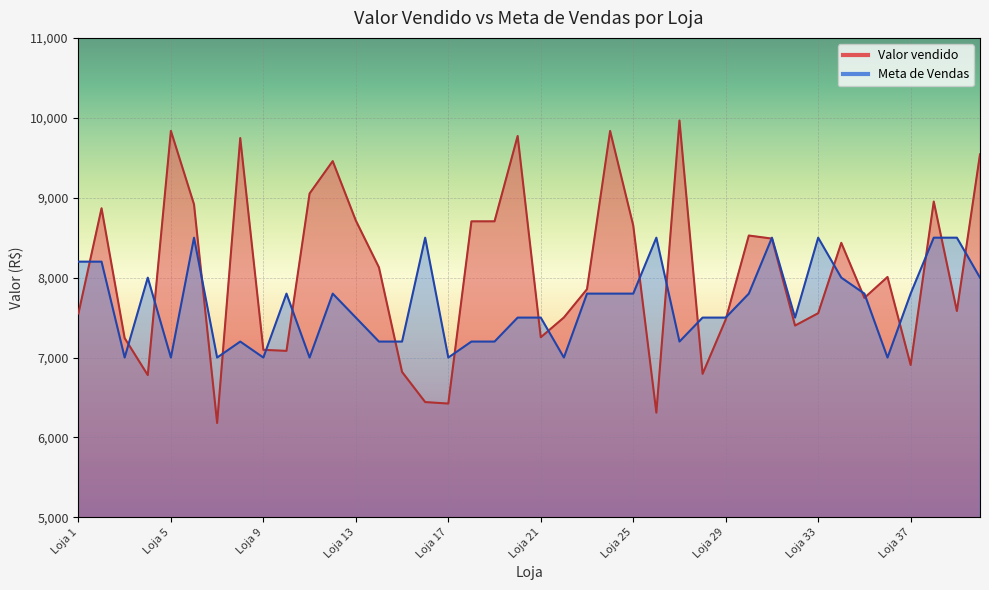

Rank the series by their maximum value, from lowest to highest.

Meta de Vendas, Valor vendido